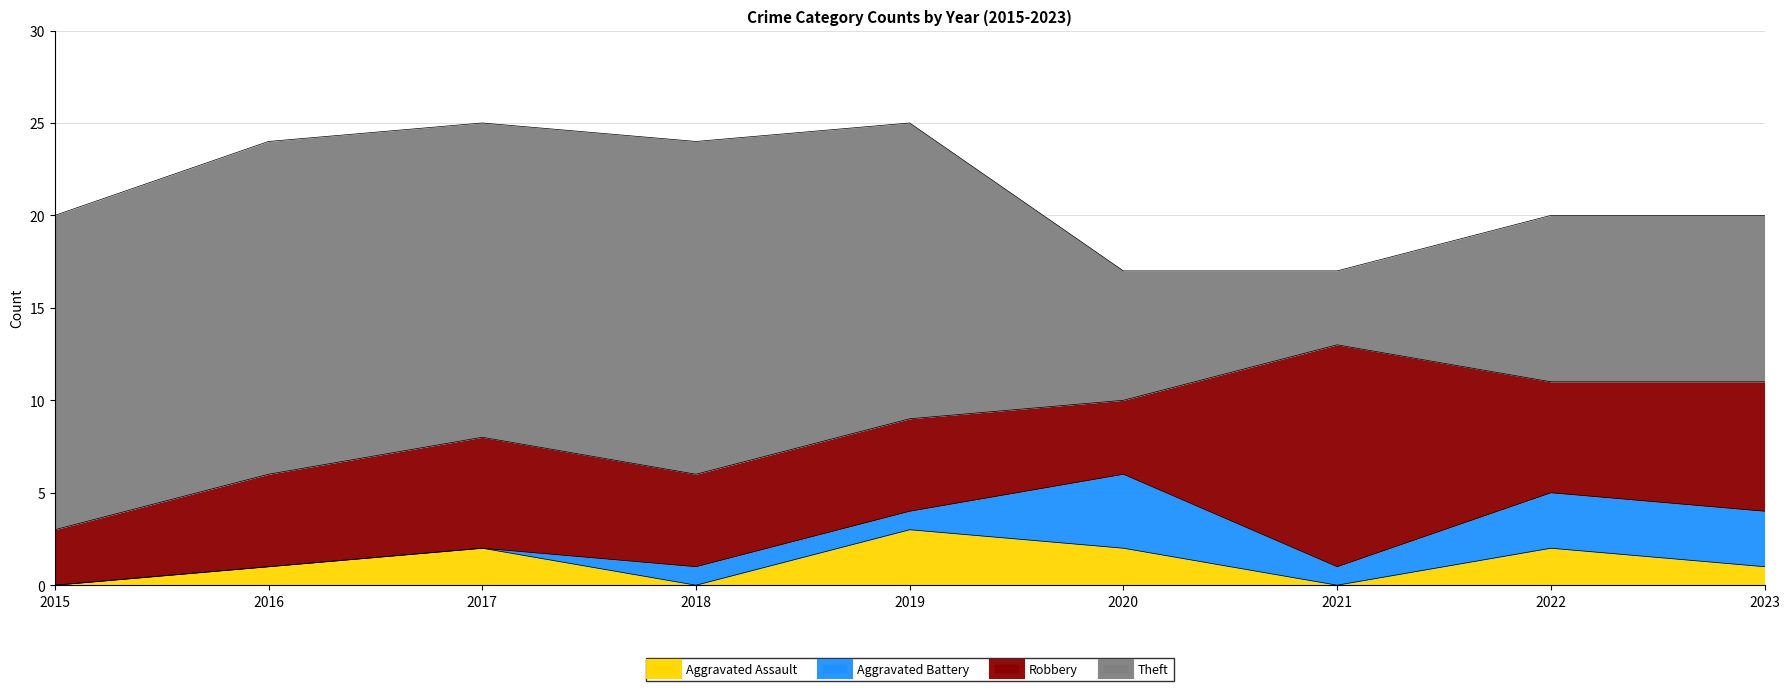

At which category does Robbery reach its first local valley?

2020